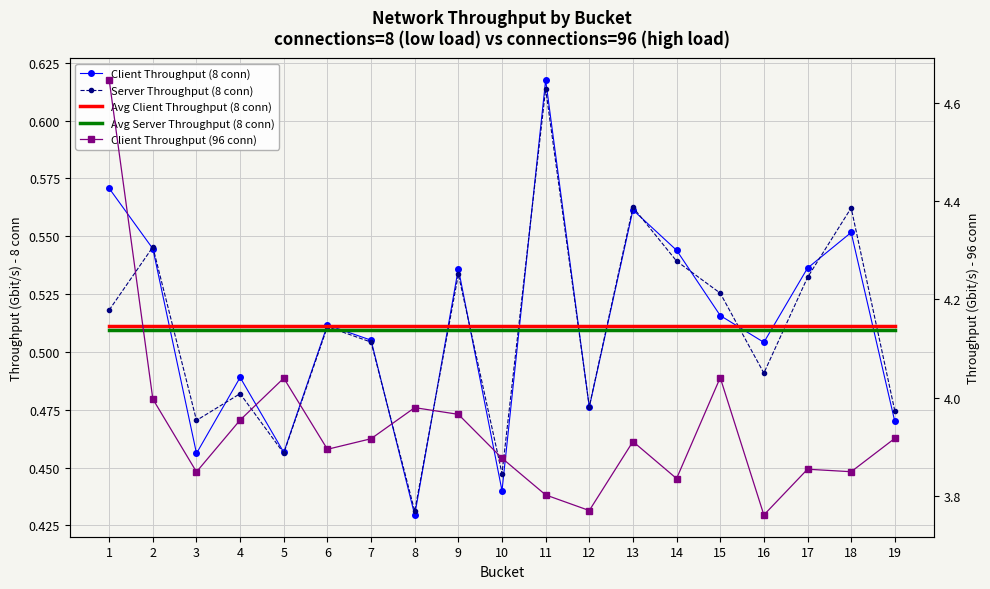

Reading left to right, transcribe all the data shown in this chart.

Client Throughput (8 conn): 0.6	0.5	0.5	0.5	0.5	0.5	0.5	0.4	0.5	0.4	0.6	0.5	0.6	0.5	0.5	0.5	0.5	0.6	0.5
Server Throughput (8 conn): 0.5	0.5	0.5	0.5	0.5	0.5	0.5	0.4	0.5	0.4	0.6	0.5	0.6	0.5	0.5	0.5	0.5	0.6	0.5
Avg Client Throughput (8 conn): 0.5	0.5	0.5	0.5	0.5	0.5	0.5	0.5	0.5	0.5	0.5	0.5	0.5	0.5	0.5	0.5	0.5	0.5	0.5
Avg Server Throughput (8 conn): 0.5	0.5	0.5	0.5	0.5	0.5	0.5	0.5	0.5	0.5	0.5	0.5	0.5	0.5	0.5	0.5	0.5	0.5	0.5
Client Throughput (96 conn): 4.6	4.0	3.8	4.0	4.0	3.9	3.9	4.0	4.0	3.9	3.8	3.8	3.9	3.8	4.0	3.8	3.9	3.8	3.9